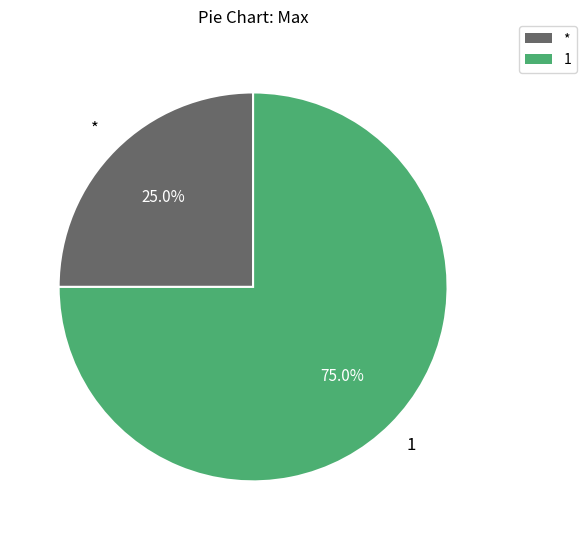

Does any single category account for the majority?

Yes